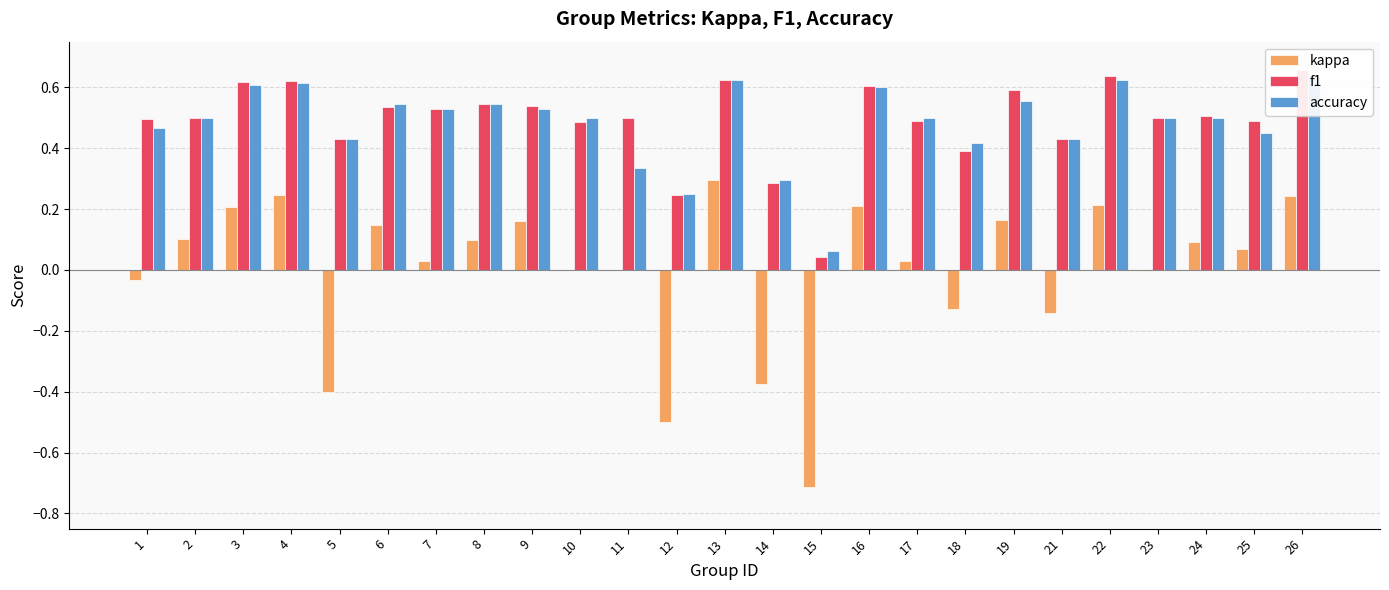

Rank the series at 21 from lowest to highest value.

kappa, f1, accuracy